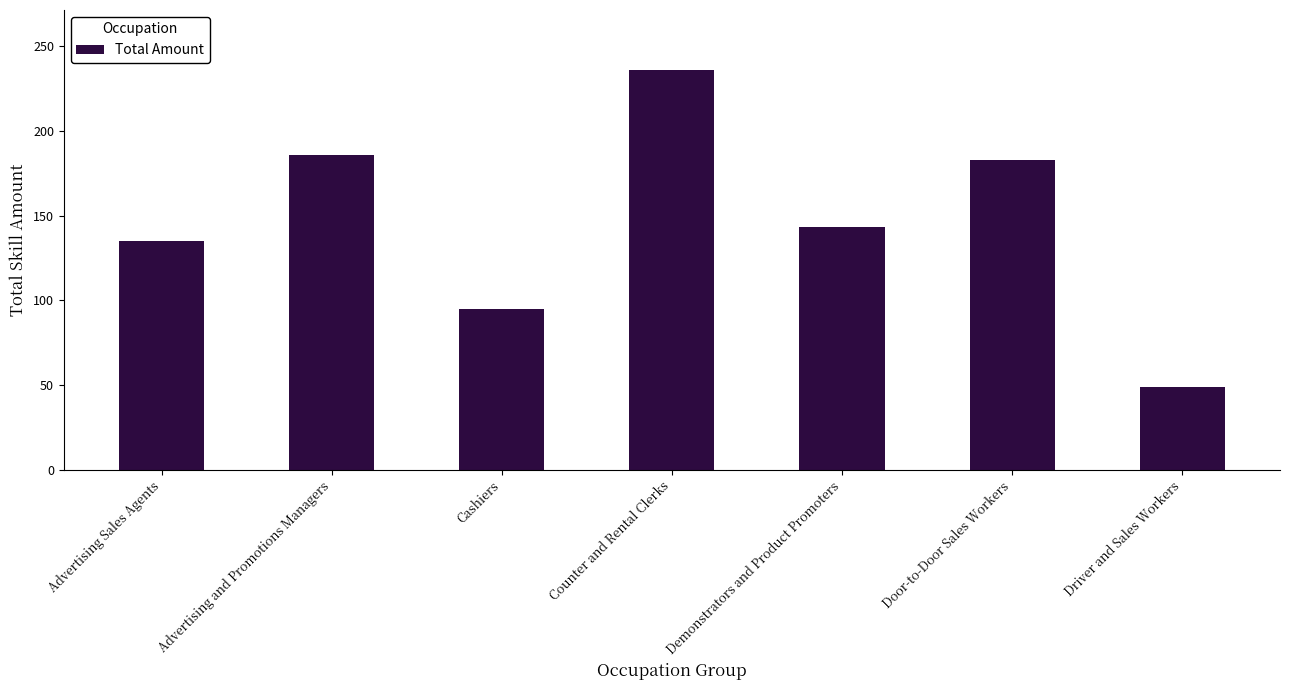

List the labels in order of value, largest first.

Counter and Rental Clerks, Advertising and Promotions Managers, Door-to-Door Sales Workers, Demonstrators and Product Promoters, Advertising Sales Agents, Cashiers, Driver and Sales Workers